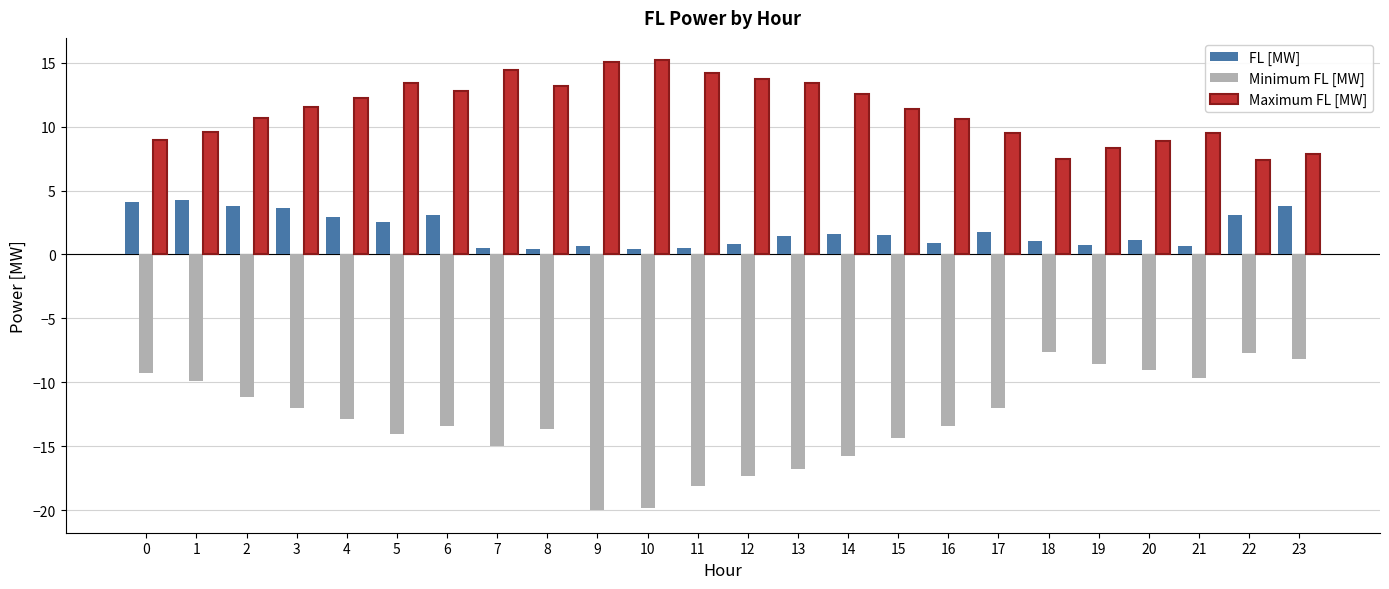

What is the difference between the maximum and minimum values in the Minimum FL [MW] series?

12.4